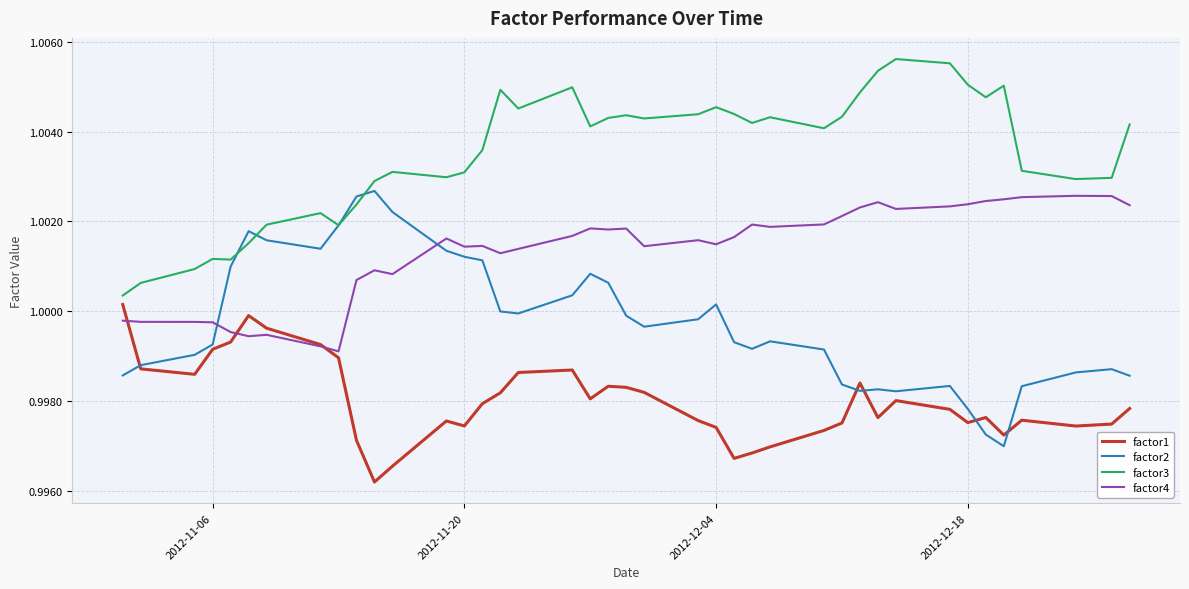

Rank the series by their average value, from highest to lowest.

factor3, factor4, factor2, factor1